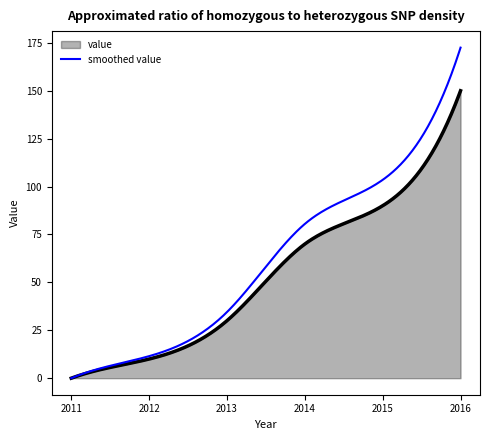

List the series in order of their peak value, highest first.

smoothed value, value